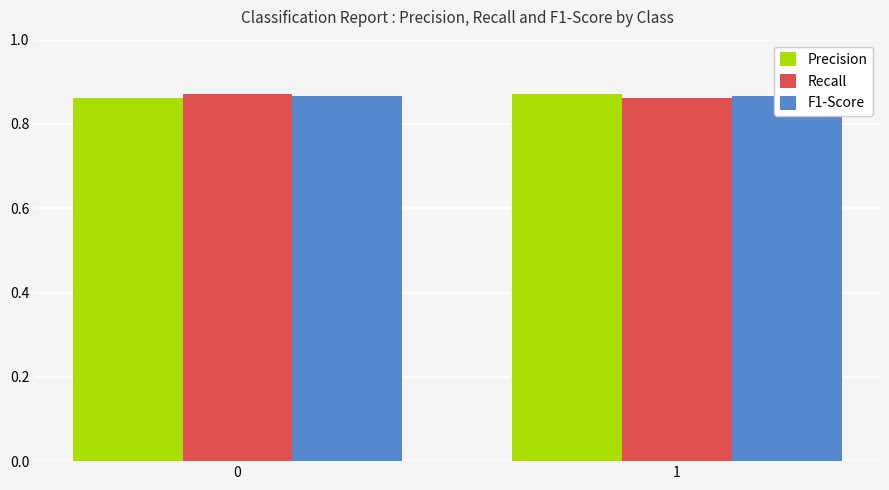

What is the maximum value shown in the chart?

0.9